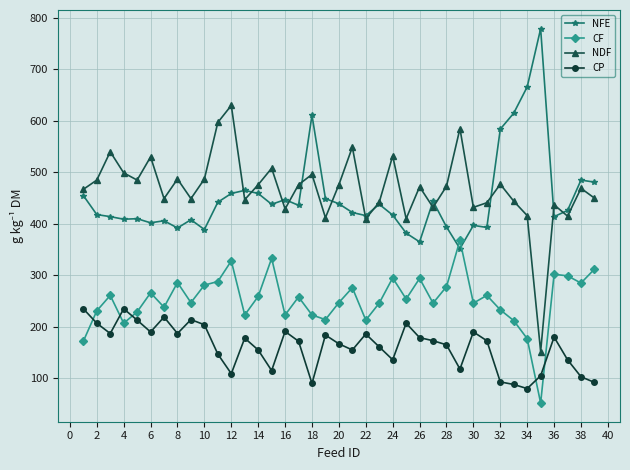

List the series in order of their peak value, highest first.

NFE, NDF, CF, CP